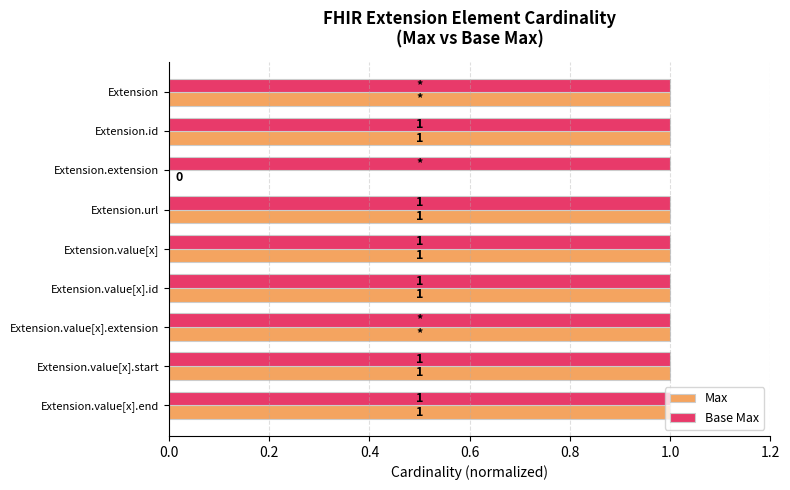

Is it true that Base Max equals 1 at Extension.value[x].id?

True